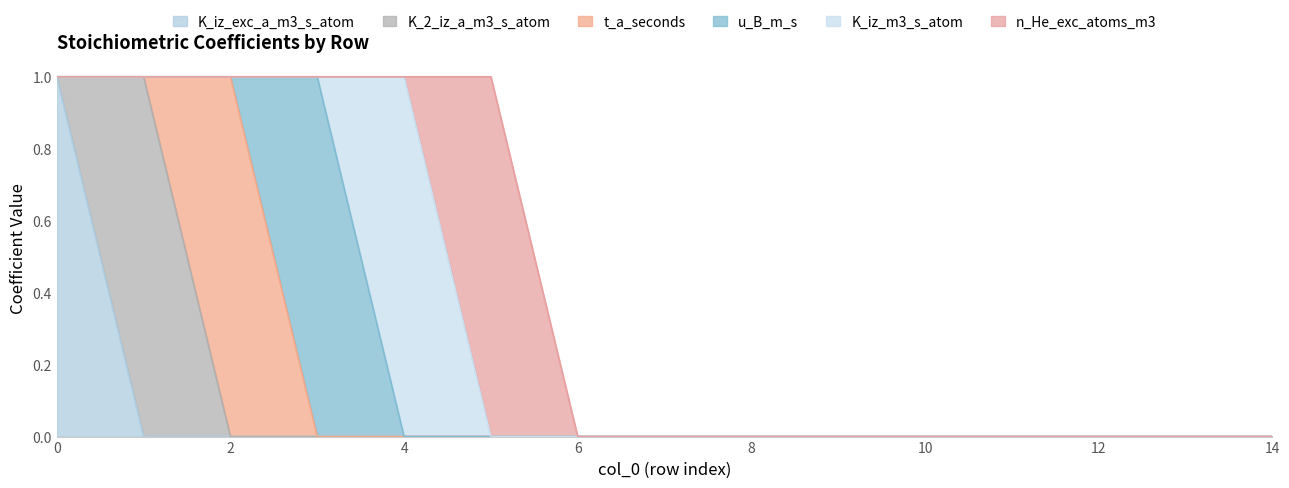

What is the highest value of the K_2_iz_a_m3_s_atom series?

1